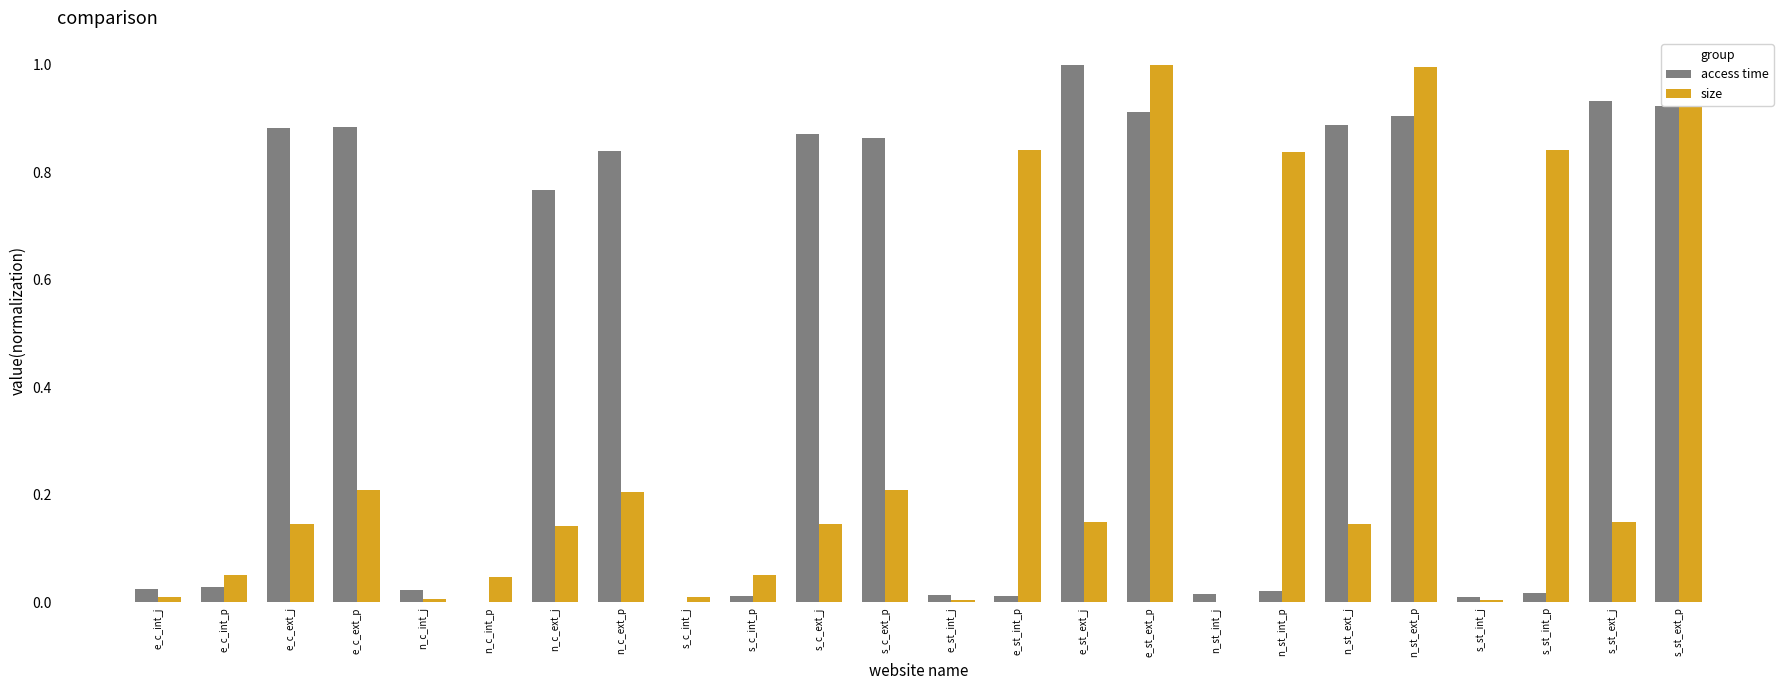

What is the sum of the access time values at e_st_int_p and n_st_ext_p?

0.9